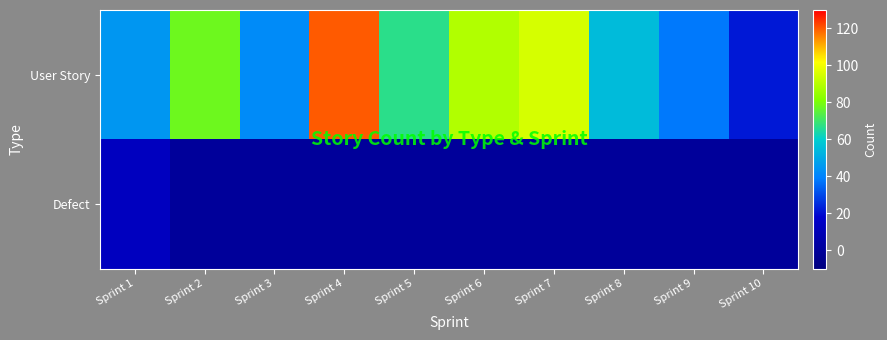

Rank the series by their average value, from lowest to highest.

Defect, User Story